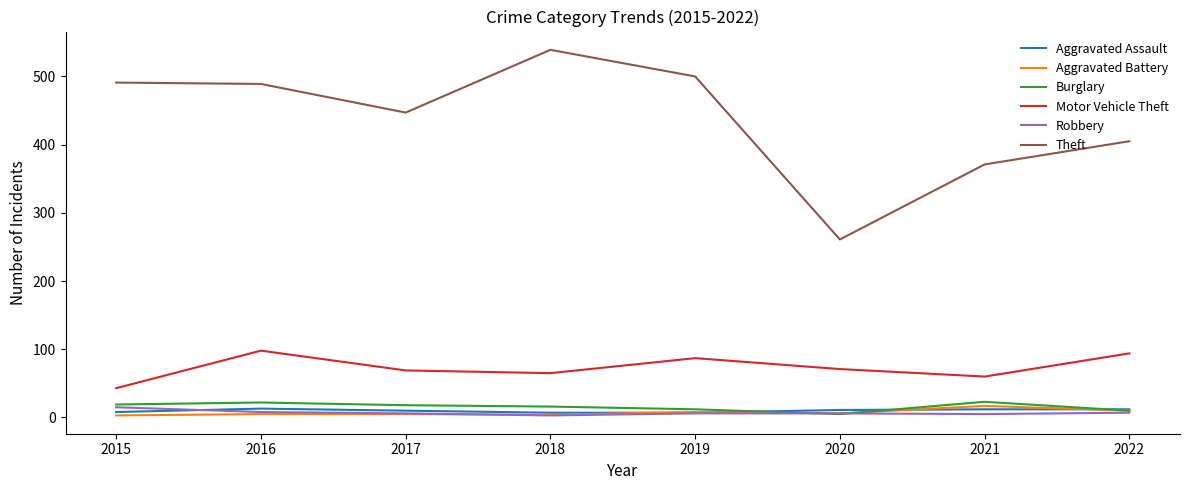

How many lines are shown in the chart?

6